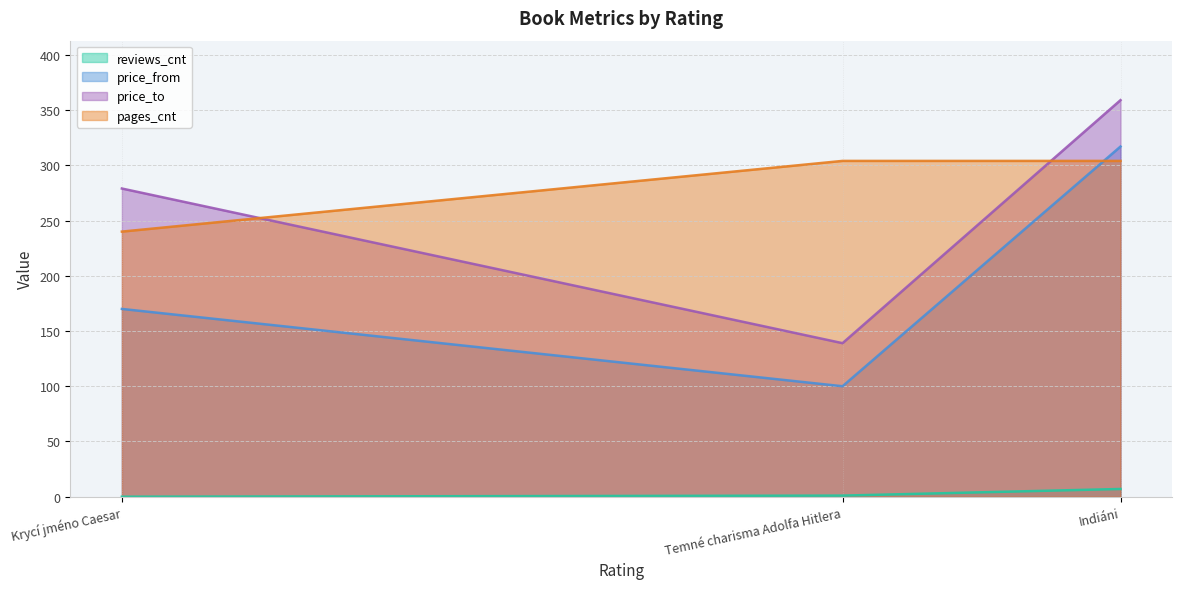

The price_from series shows 275 at Krycí jméno Caesar. True or false?

False